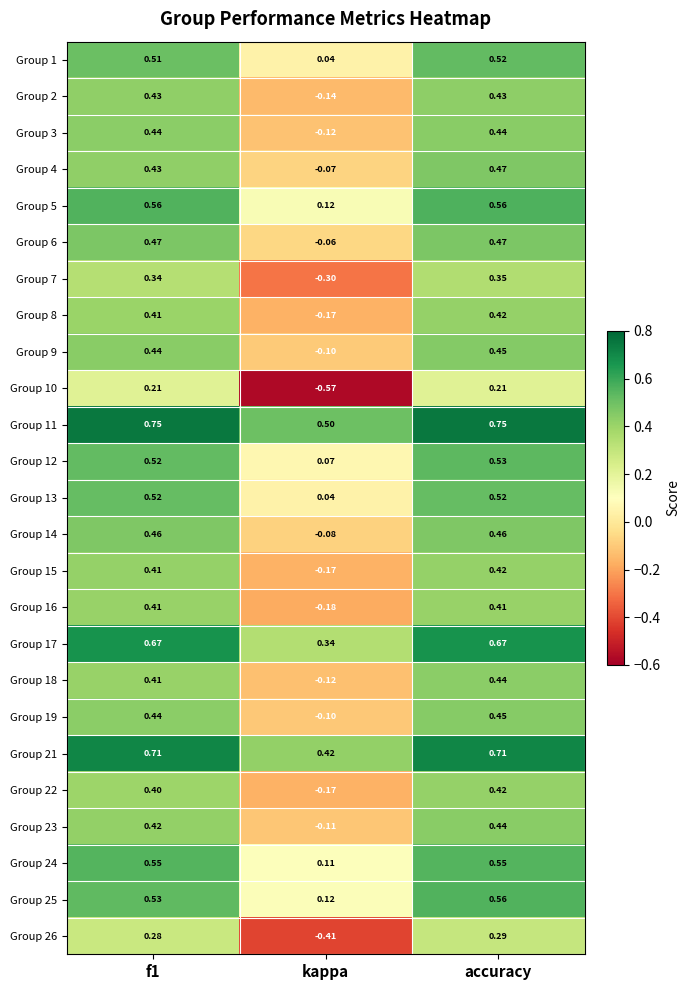

At which label is Group 2 closest to 0?

kappa